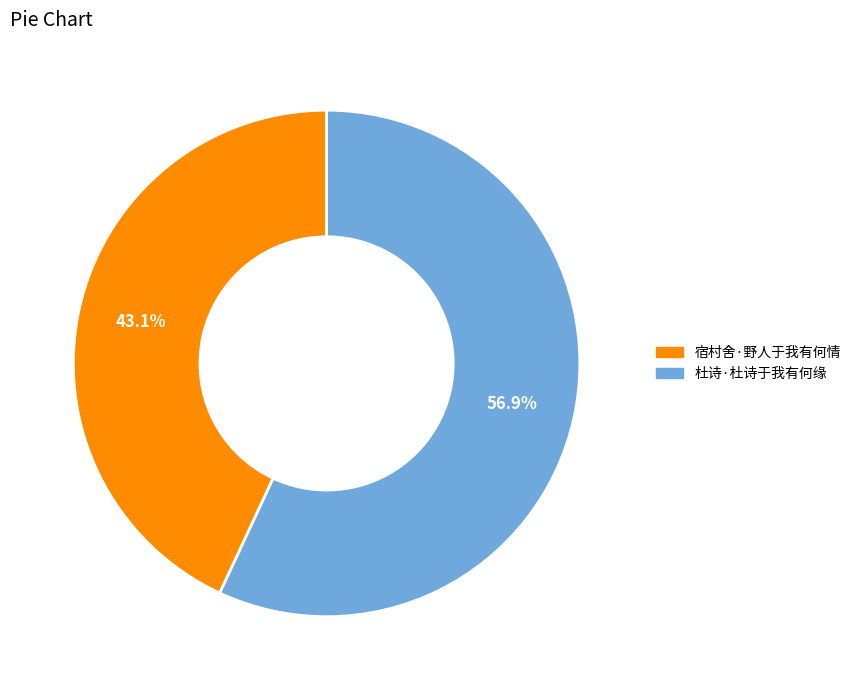

Is it true that 宿村舍·野人于我有何情 is 43% of the pie?

True